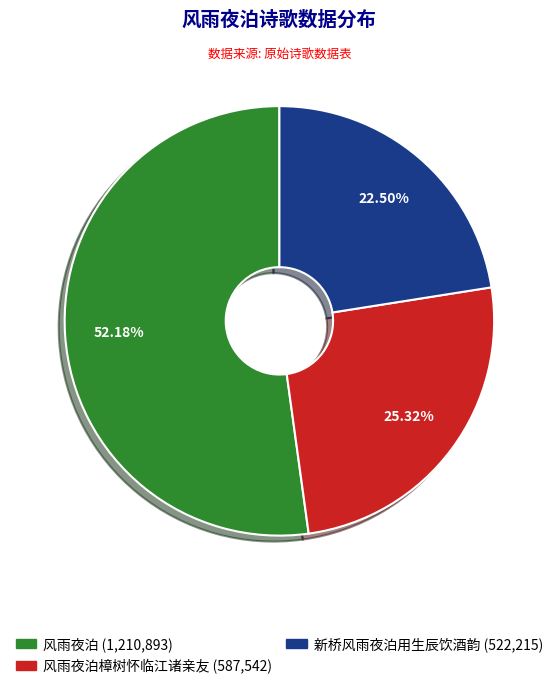

Does any single category account for the majority?

Yes